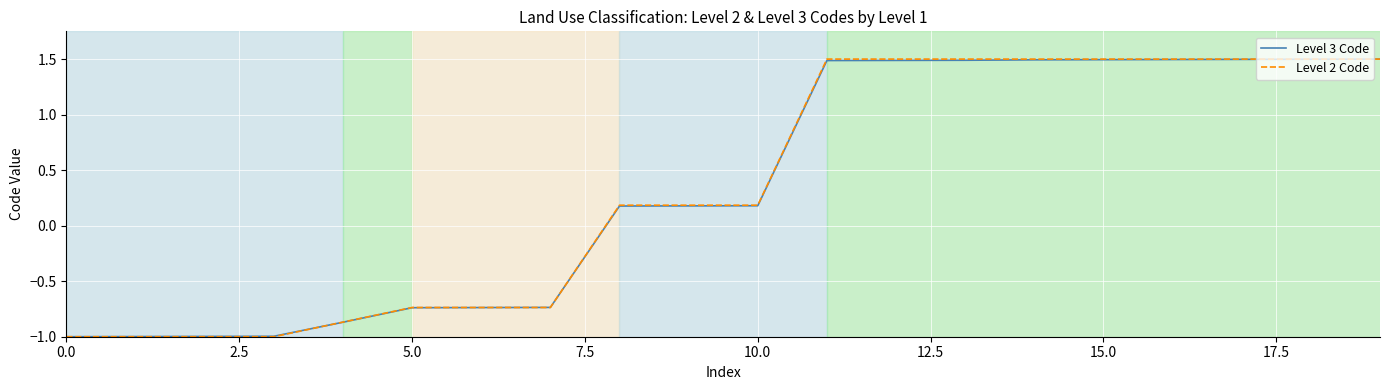

What is the greatest value displayed?

1.5